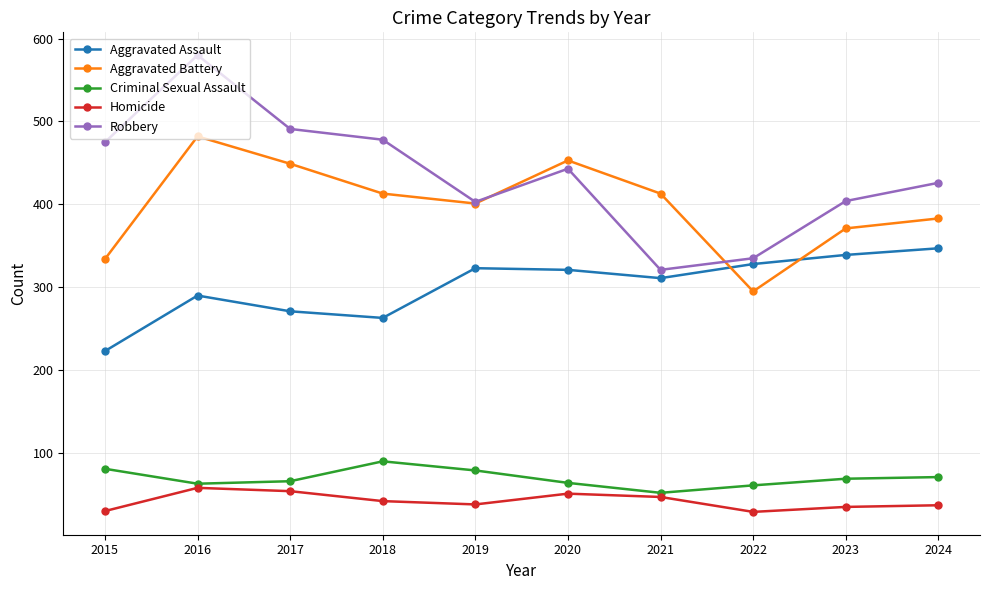

Is it true that Homicide equals 30 at 2015?

True